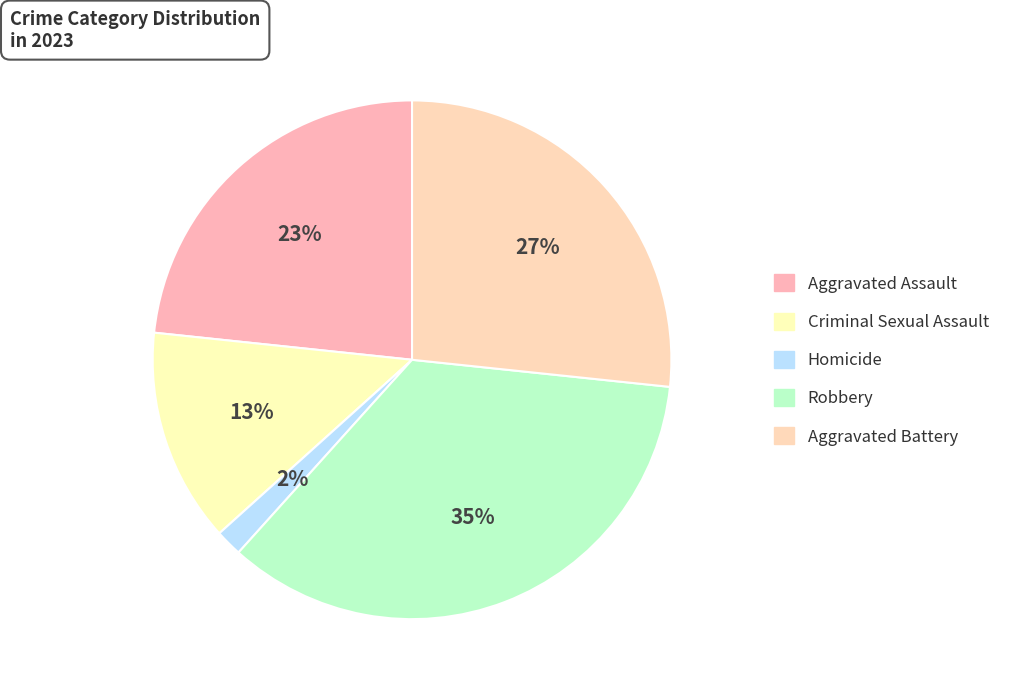

Which has a higher value, Criminal Sexual Assault or Homicide?

Criminal Sexual Assault